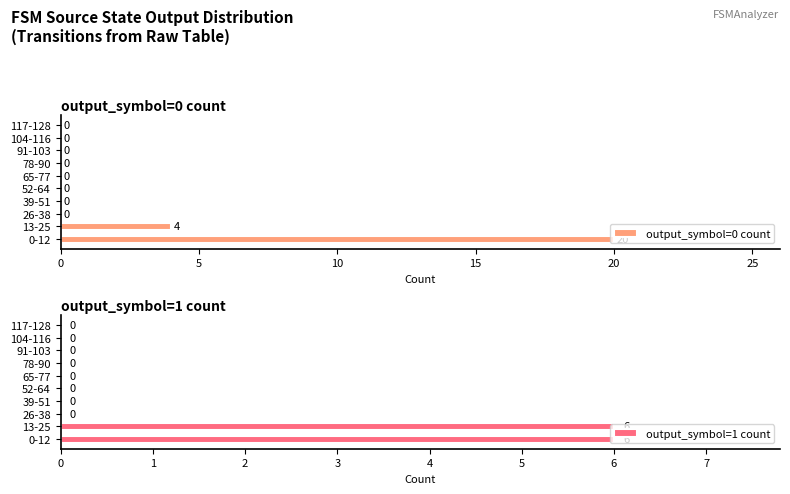

Are the bars horizontal?

Yes